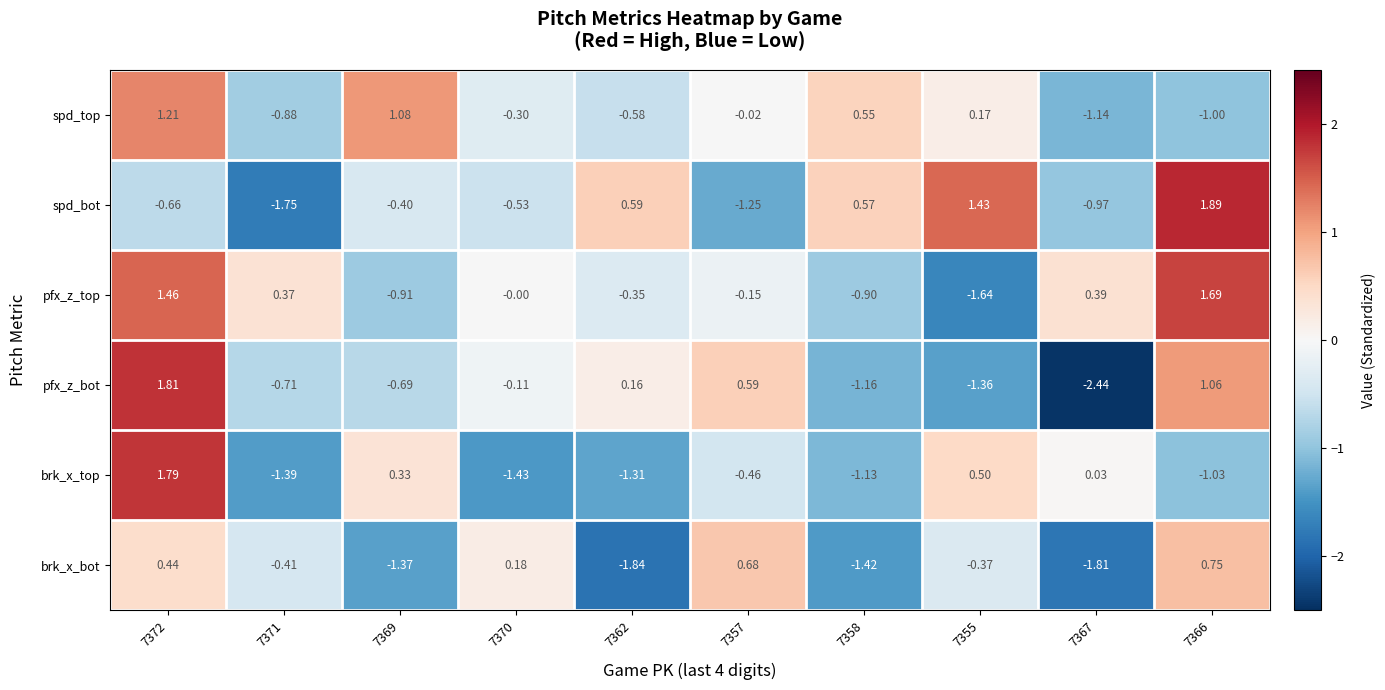

Rank the series at 7371 from lowest to highest value.

spd_bot, brk_x_top, spd_top, pfx_z_bot, brk_x_bot, pfx_z_top